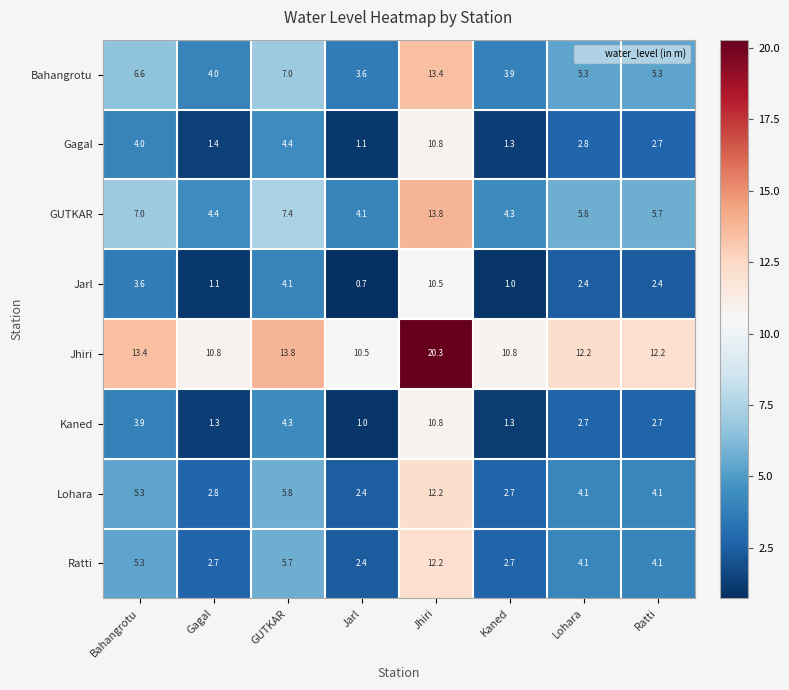

Count the number of categories in the chart.

8